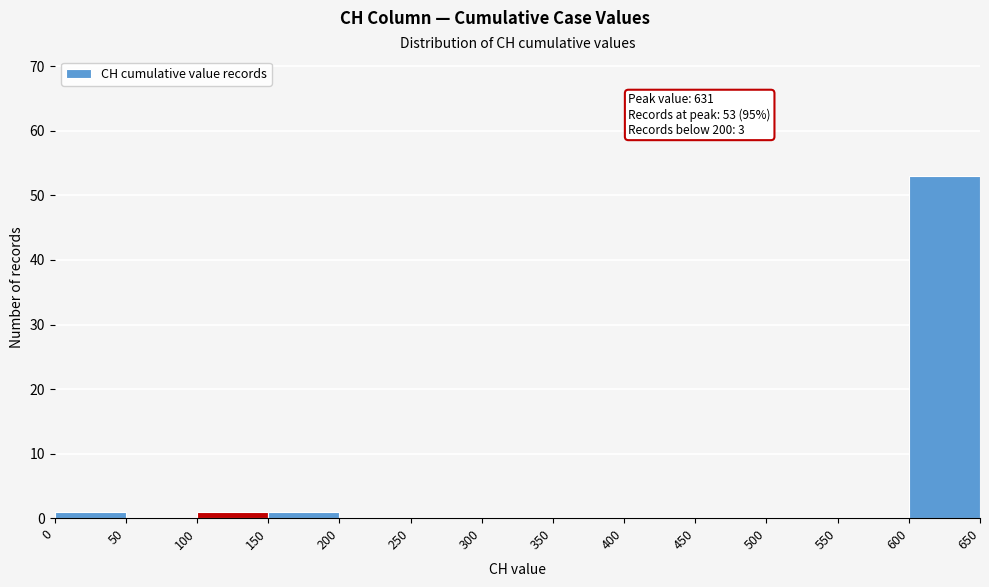

Over which range of the x-axis is the bar tallest?

600 to 650